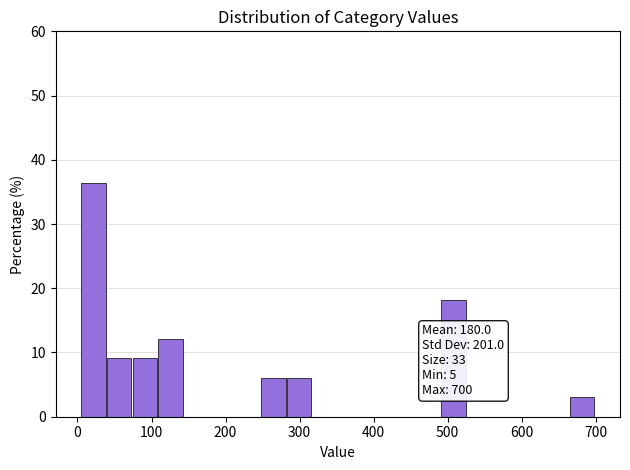

Read against the x-axis, roughly where is the centre of the tallest bar?

20